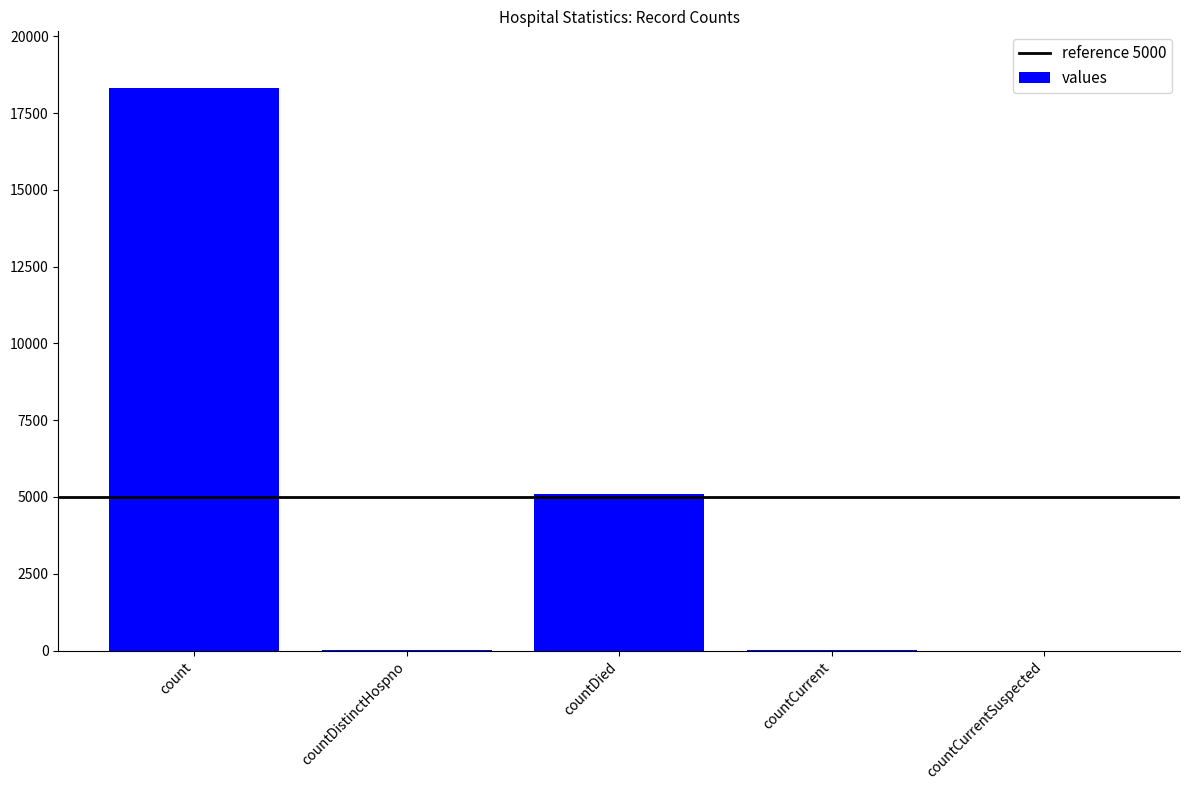

Are the bars horizontal?

No